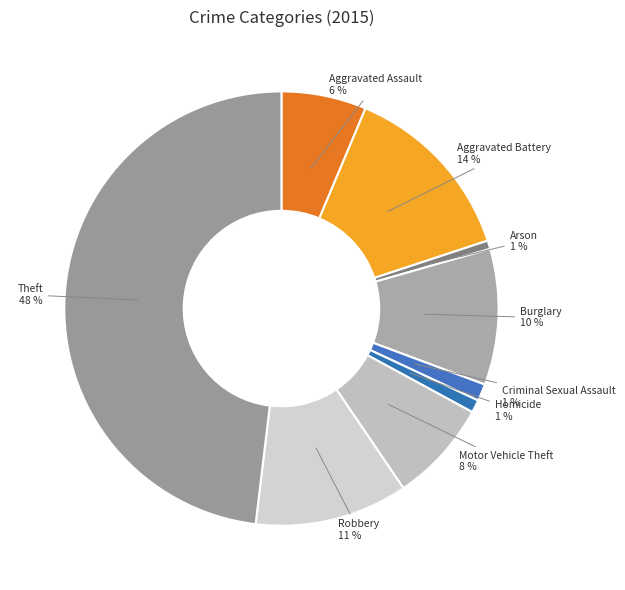

To the nearest percent, what is the combined percentage of Homicide 1 % and Aggravated Battery 14 %?

15%